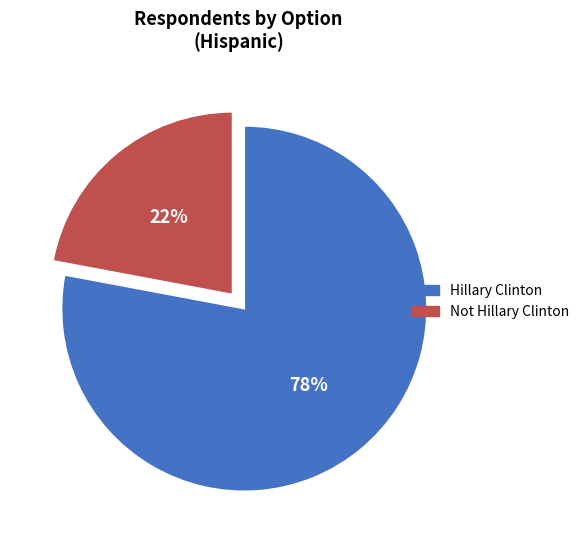

Is there a majority slice in this chart?

Yes